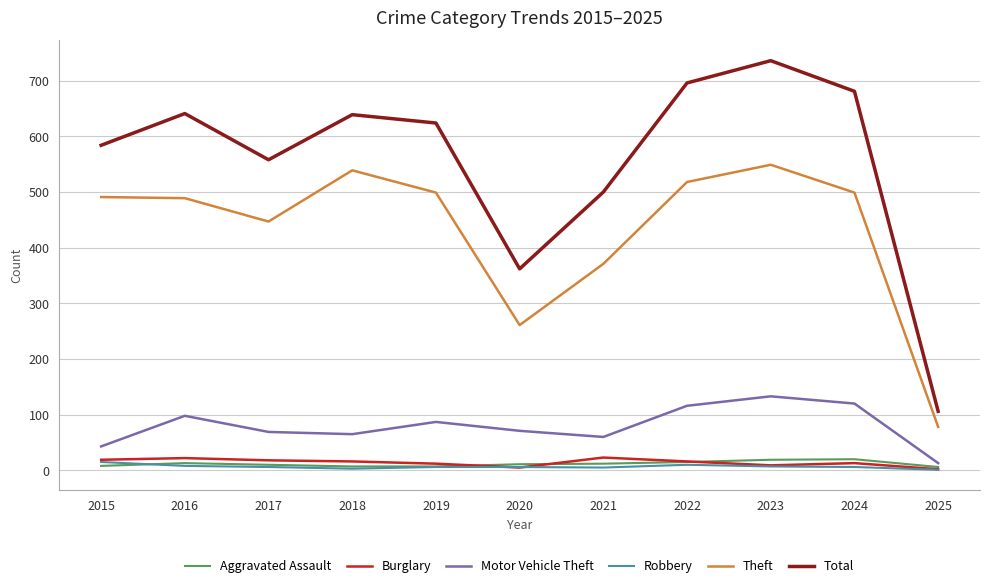

What is the minimum value for Robbery?

1